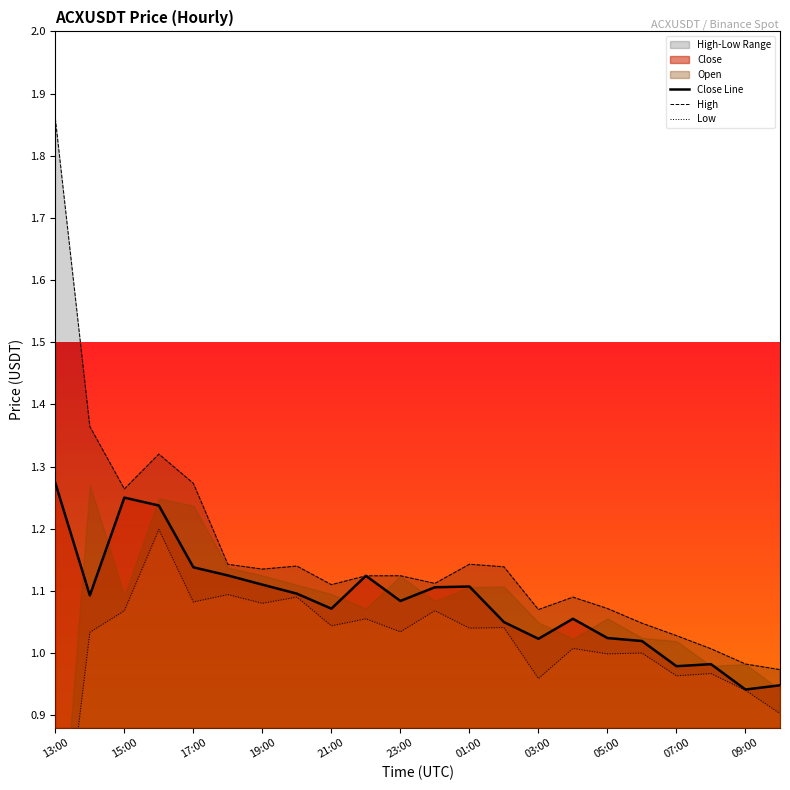

Does the chart have visible grid lines?

No